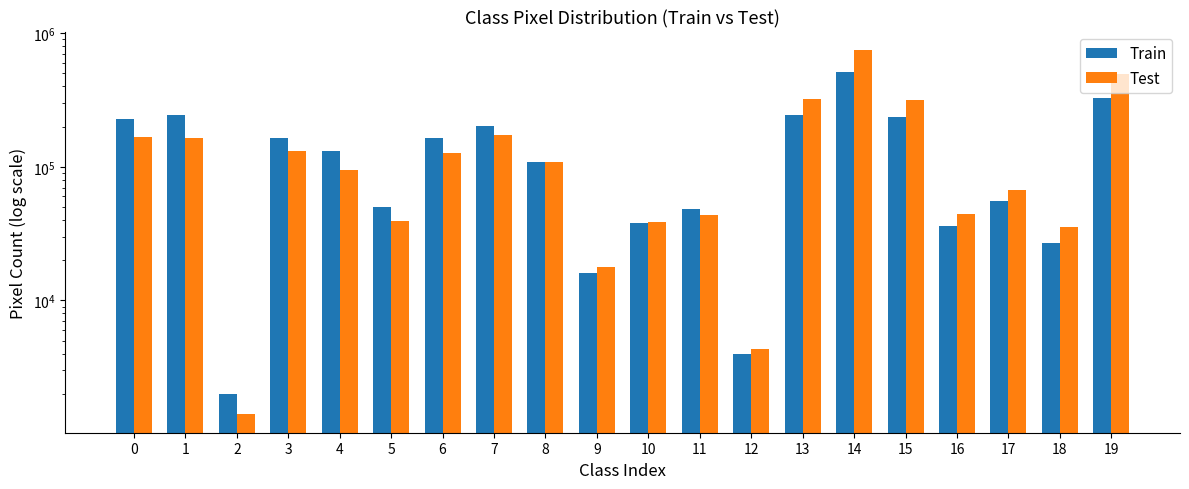

Rank the categories by Test value from lowest to highest.

2, 12, 9, 18, 10, 5, 11, 16, 17, 4, 8, 6, 3, 1, 0, 7, 15, 13, 19, 14